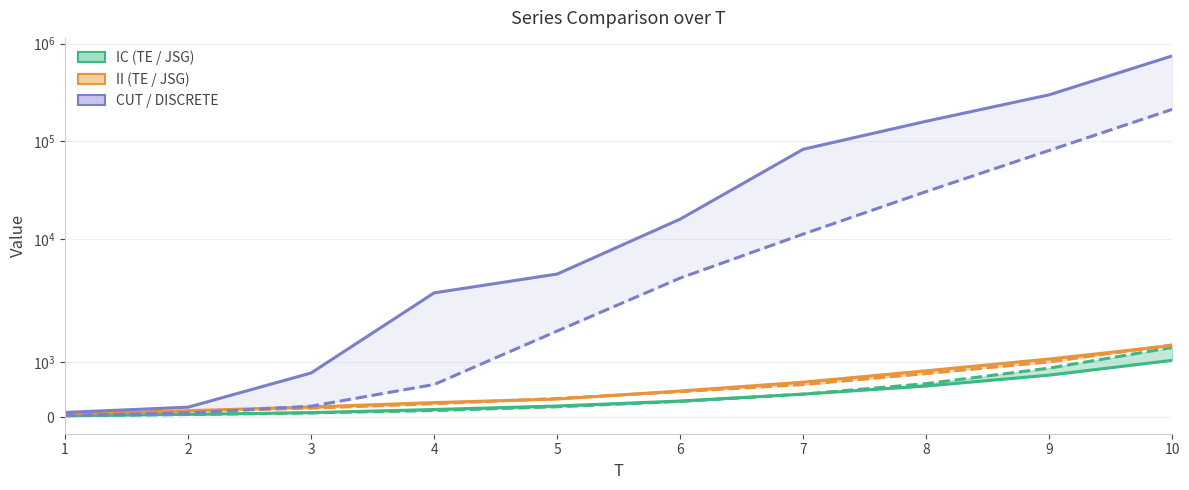

At which label does IC-TE reach its minimum?

1